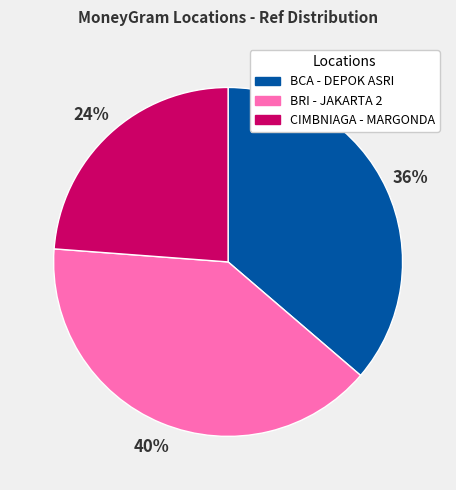

How many slices are in this pie chart?

3